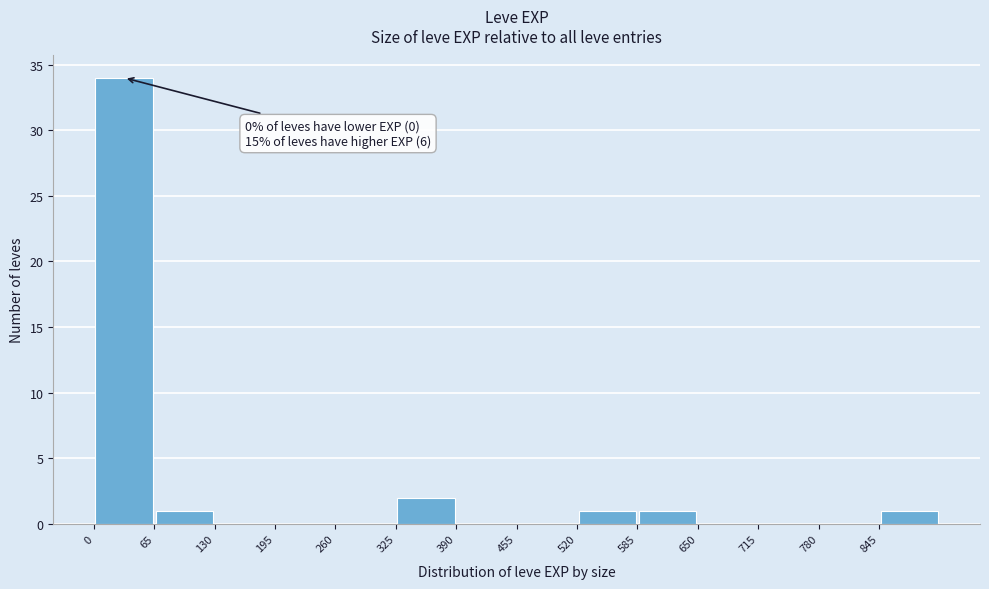

Over which range of the x-axis is the bar tallest?

0 to 65